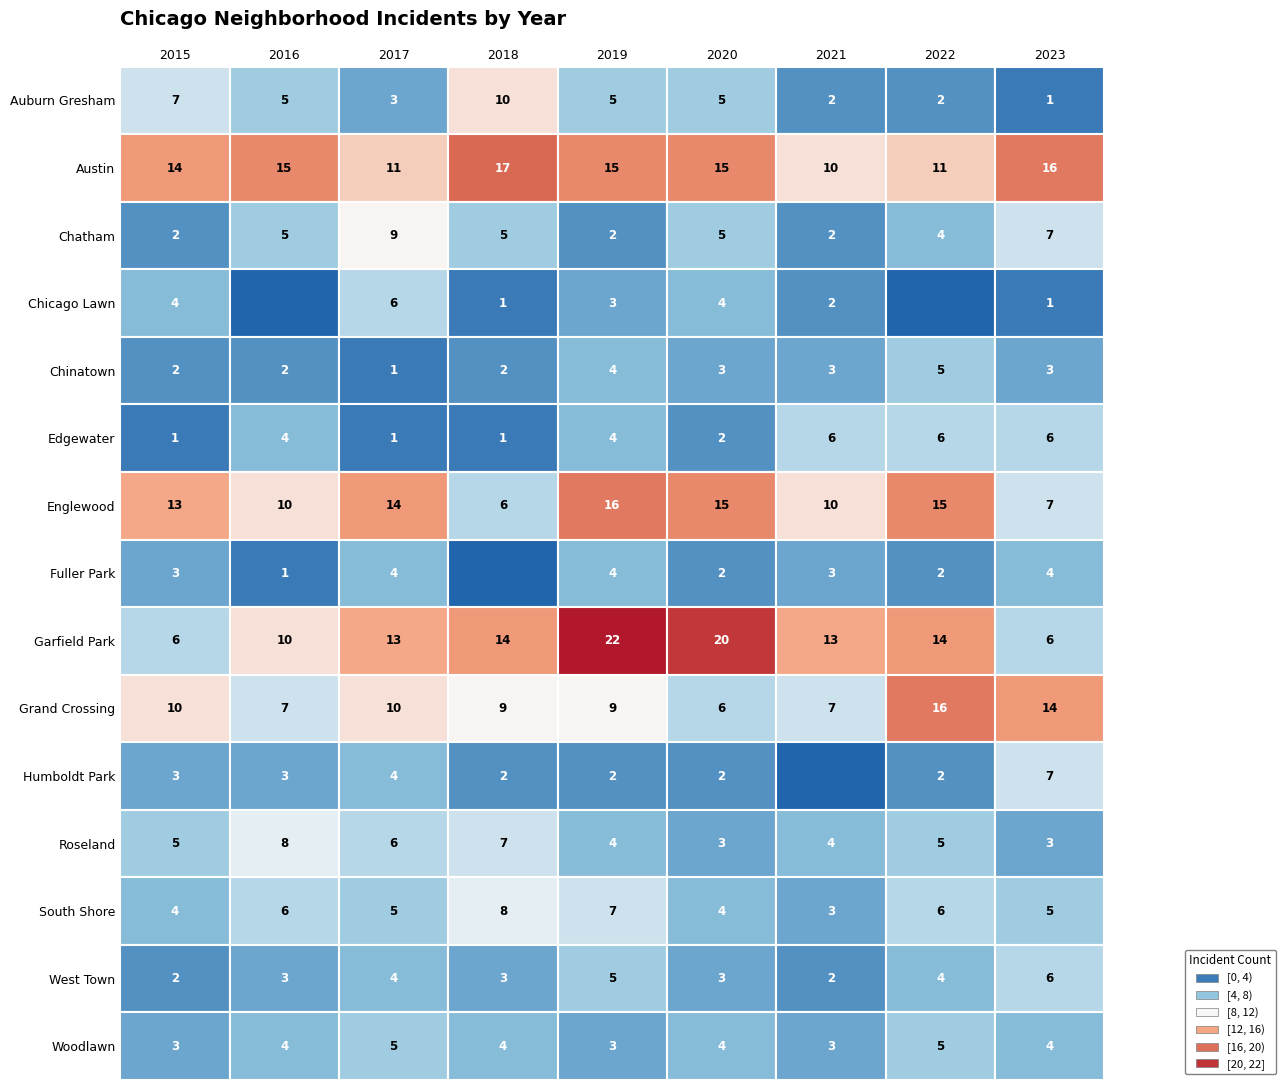

Reading left to right, transcribe all the data shown in this chart.

Auburn Gresham: Auburn Gresham=7	Austin=5	Chatham=3	Chicago Lawn=10	Chinatown=5	Edgewater=5	Englewood=2	Fuller Park=2	Garfield Park=1
Austin: Auburn Gresham=14	Austin=15	Chatham=11	Chicago Lawn=17	Chinatown=15	Edgewater=15	Englewood=10	Fuller Park=11	Garfield Park=16
Chatham: Auburn Gresham=2	Austin=5	Chatham=9	Chicago Lawn=5	Chinatown=2	Edgewater=5	Englewood=2	Fuller Park=4	Garfield Park=7
Chicago Lawn: Auburn Gresham=4	Austin=0	Chatham=6	Chicago Lawn=1	Chinatown=3	Edgewater=4	Englewood=2	Fuller Park=0	Garfield Park=1
Chinatown: Auburn Gresham=2	Austin=2	Chatham=1	Chicago Lawn=2	Chinatown=4	Edgewater=3	Englewood=3	Fuller Park=5	Garfield Park=3
Edgewater: Auburn Gresham=1	Austin=4	Chatham=1	Chicago Lawn=1	Chinatown=4	Edgewater=2	Englewood=6	Fuller Park=6	Garfield Park=6
Englewood: Auburn Gresham=13	Austin=10	Chatham=14	Chicago Lawn=6	Chinatown=16	Edgewater=15	Englewood=10	Fuller Park=15	Garfield Park=7
Fuller Park: Auburn Gresham=3	Austin=1	Chatham=4	Chicago Lawn=0	Chinatown=4	Edgewater=2	Englewood=3	Fuller Park=2	Garfield Park=4
Garfield Park: Auburn Gresham=6	Austin=10	Chatham=13	Chicago Lawn=14	Chinatown=22	Edgewater=20	Englewood=13	Fuller Park=14	Garfield Park=6
Grand Crossing: Auburn Gresham=10	Austin=7	Chatham=10	Chicago Lawn=9	Chinatown=9	Edgewater=6	Englewood=7	Fuller Park=16	Garfield Park=14
Humboldt Park: Auburn Gresham=3	Austin=3	Chatham=4	Chicago Lawn=2	Chinatown=2	Edgewater=2	Englewood=0	Fuller Park=2	Garfield Park=7
Roseland: Auburn Gresham=5	Austin=8	Chatham=6	Chicago Lawn=7	Chinatown=4	Edgewater=3	Englewood=4	Fuller Park=5	Garfield Park=3
South Shore: Auburn Gresham=4	Austin=6	Chatham=5	Chicago Lawn=8	Chinatown=7	Edgewater=4	Englewood=3	Fuller Park=6	Garfield Park=5
West Town: Auburn Gresham=2	Austin=3	Chatham=4	Chicago Lawn=3	Chinatown=5	Edgewater=3	Englewood=2	Fuller Park=4	Garfield Park=6
Woodlawn: Auburn Gresham=3	Austin=4	Chatham=5	Chicago Lawn=4	Chinatown=3	Edgewater=4	Englewood=3	Fuller Park=5	Garfield Park=4